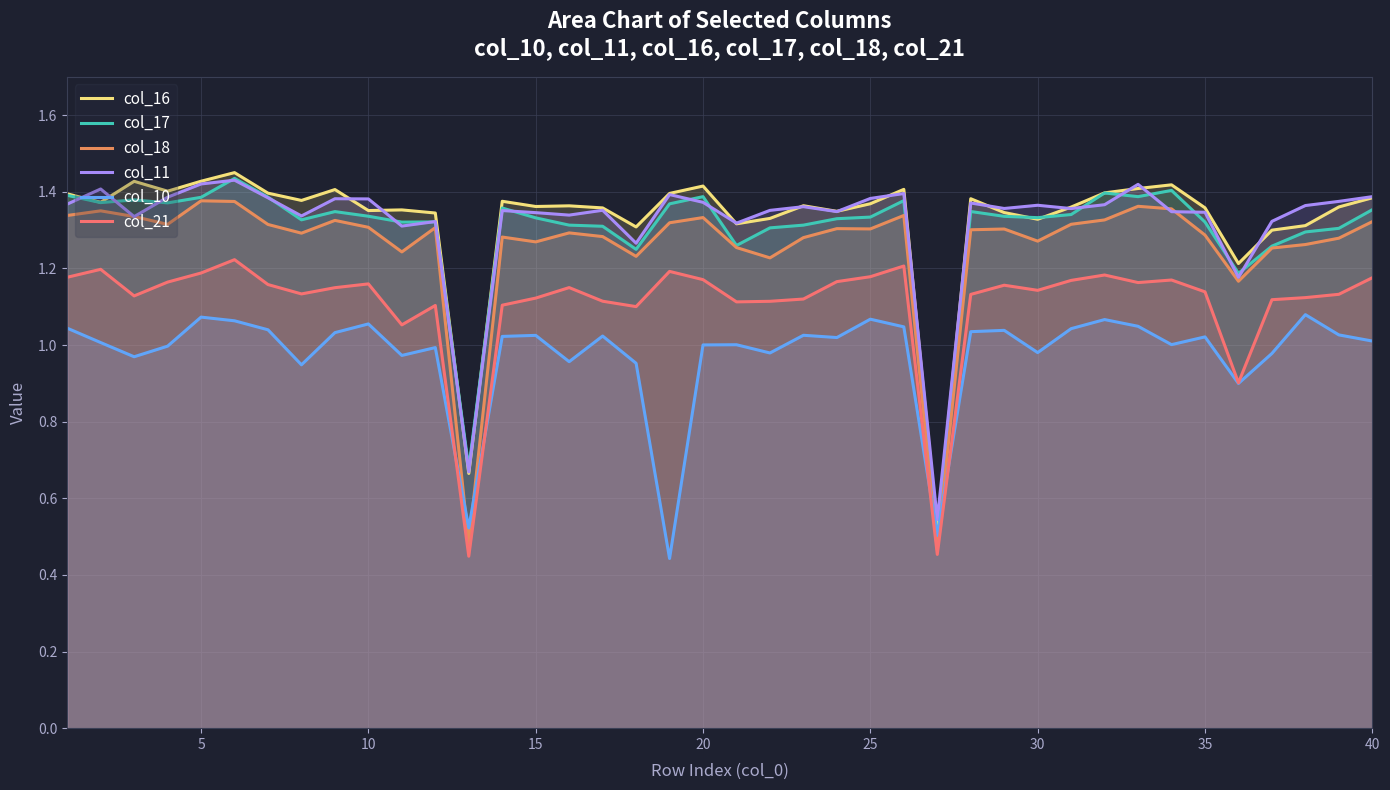

How many lines are shown in the chart?

6